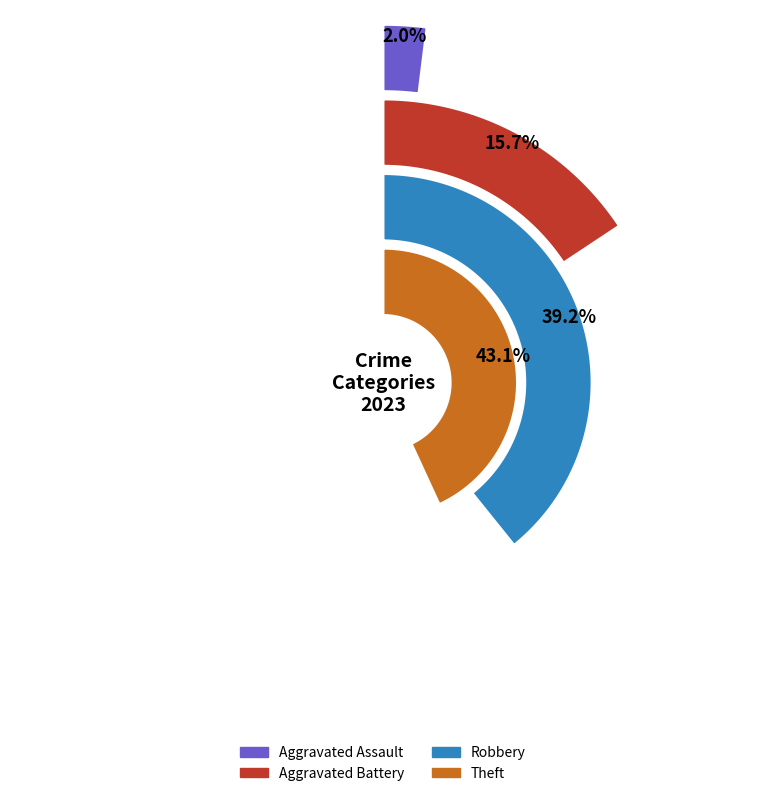

Is it true that Robbery is 52% of the pie?

False